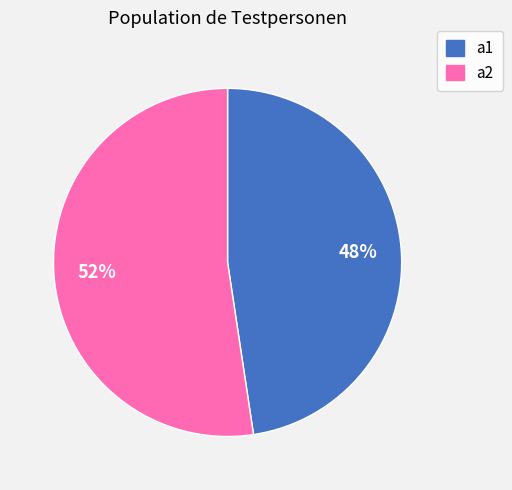

To the nearest percent, what portion does a2 represent?

52%